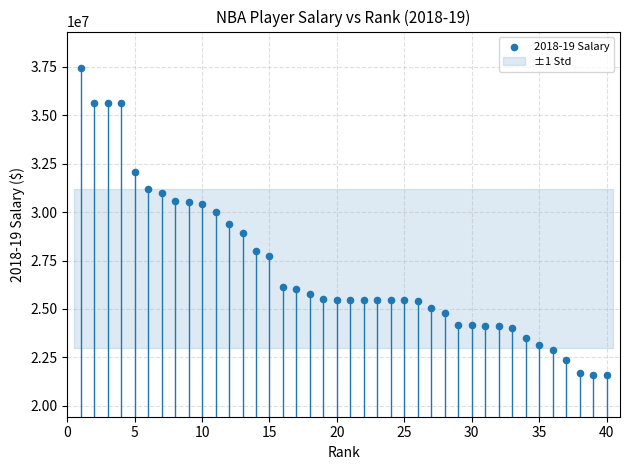

What is the range of X values (max minus min)?

39